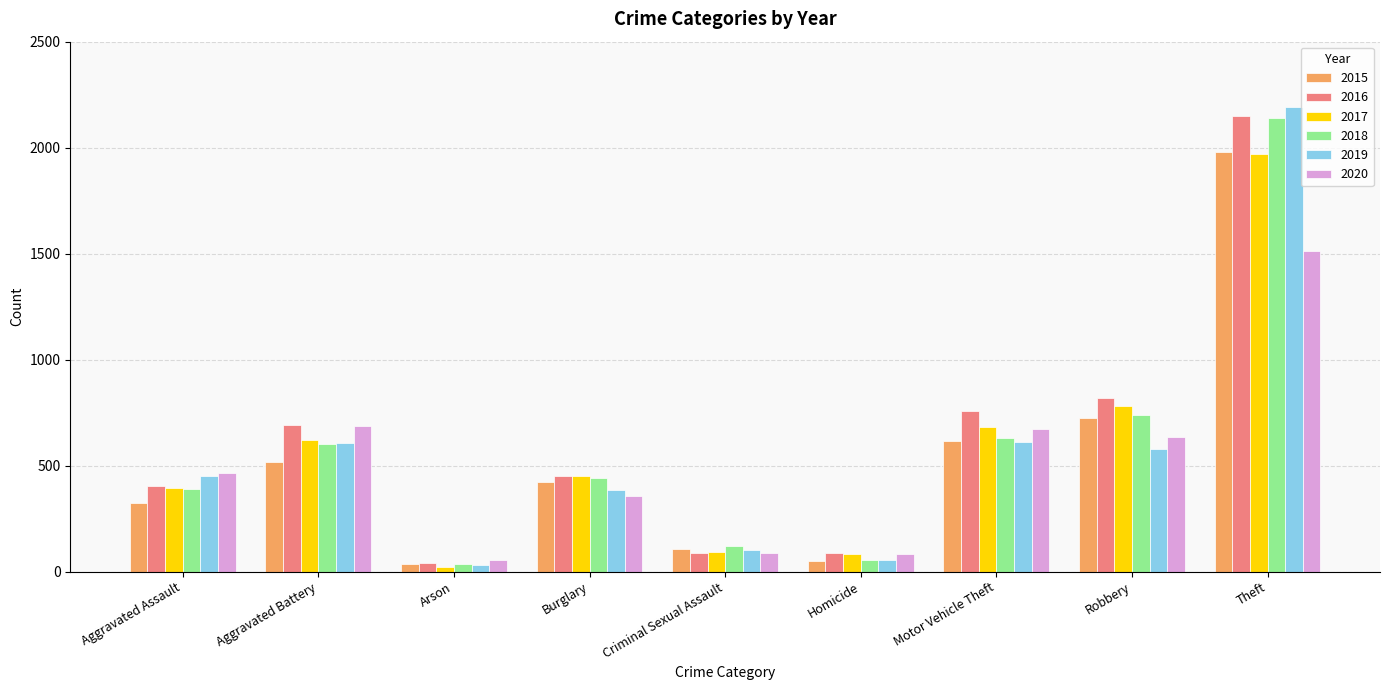

How many data points does each series have?

9